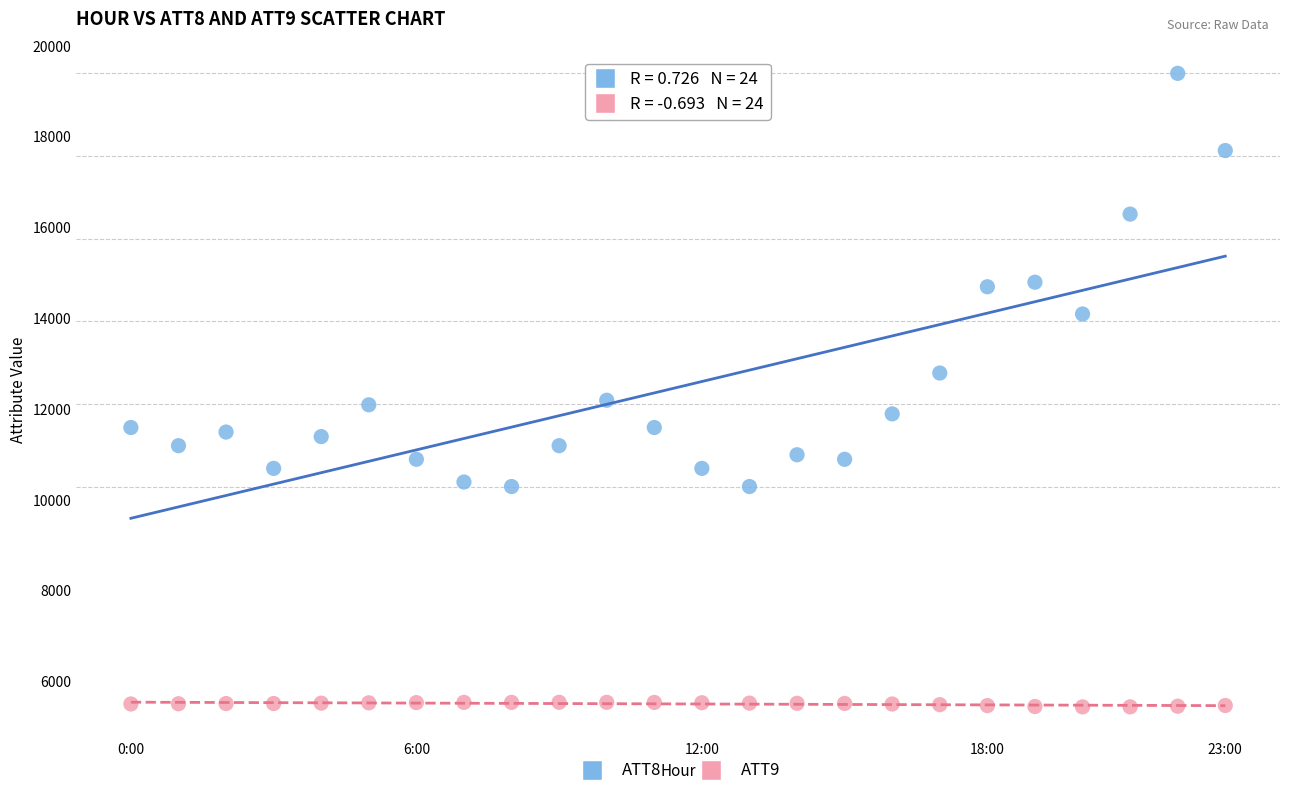

Which series reaches the maximum Y coordinate?

ATT8